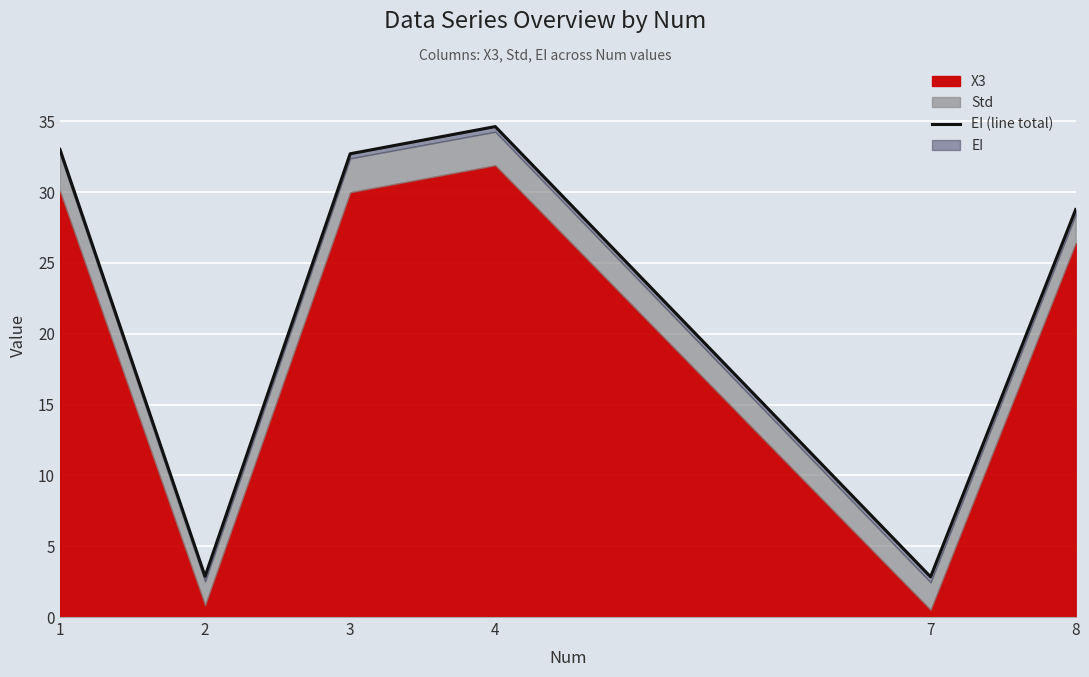

Rank the categories by value from lowest to highest.

7, 2, 8, 3, 1, 4